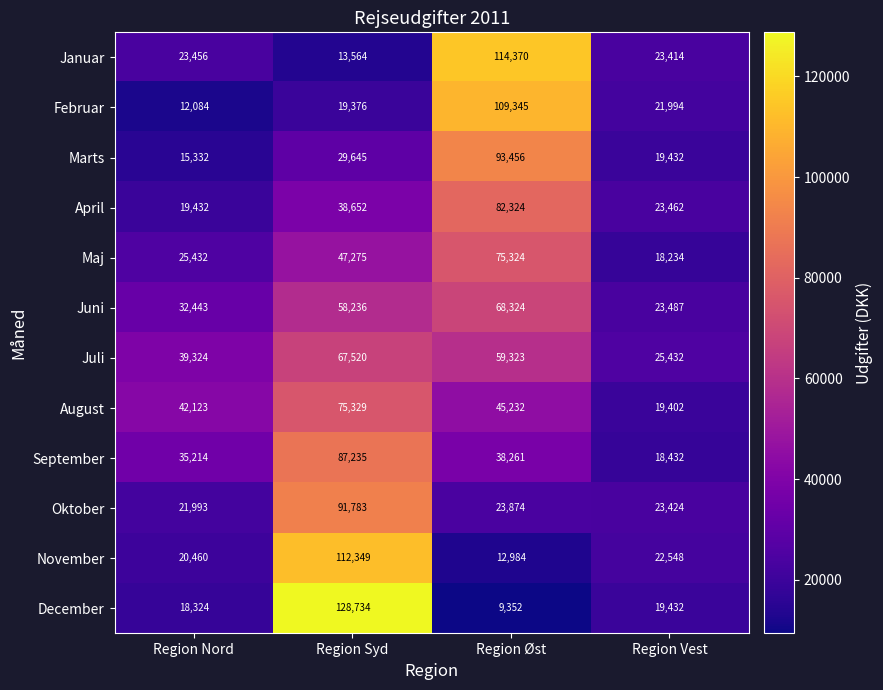

Rank the series by their maximum value, from highest to lowest.

December, Januar, November, Februar, Marts, Oktober, September, April, August, Maj, Juni, Juli